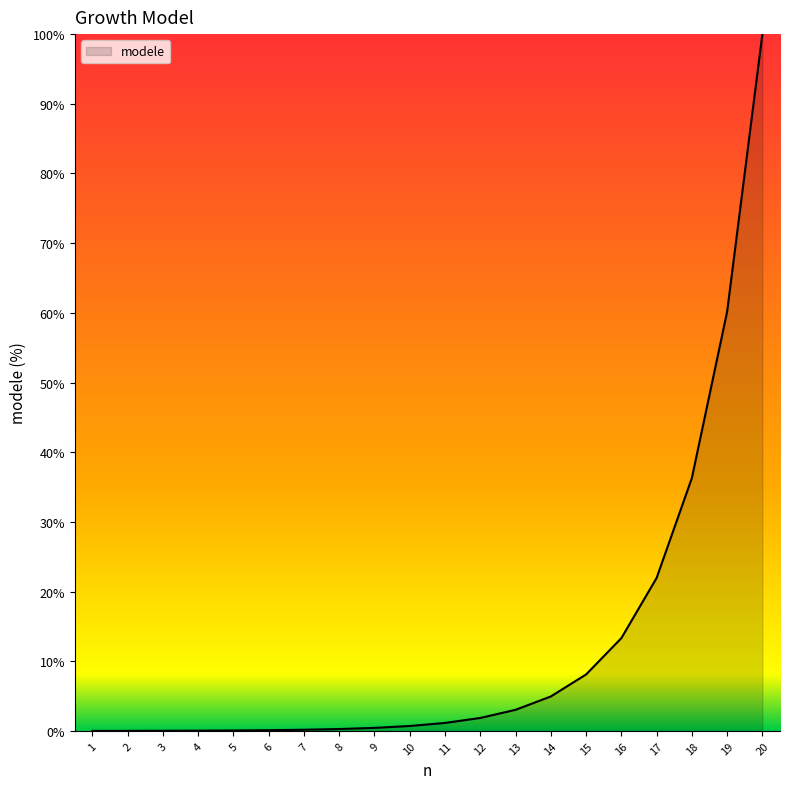

Is it true that the value at 17 is 36.9?

False